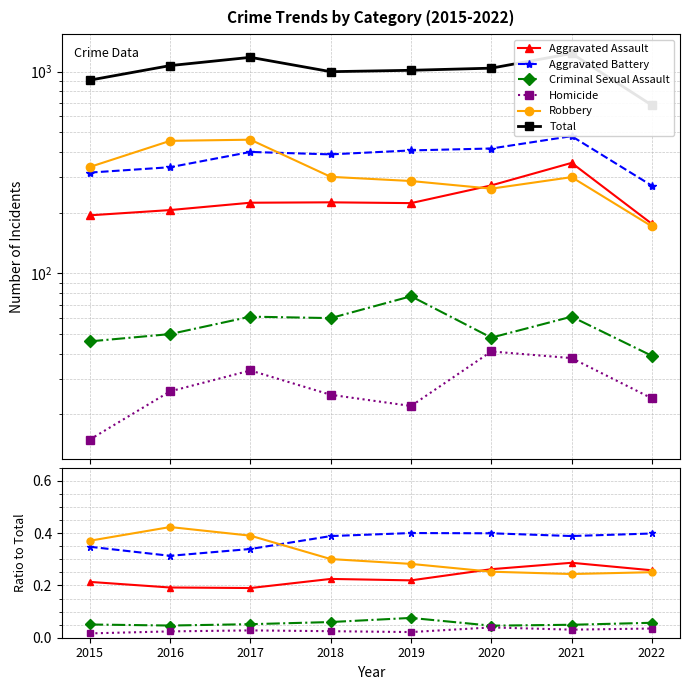

At which category is the sum across all series the highest?

2021